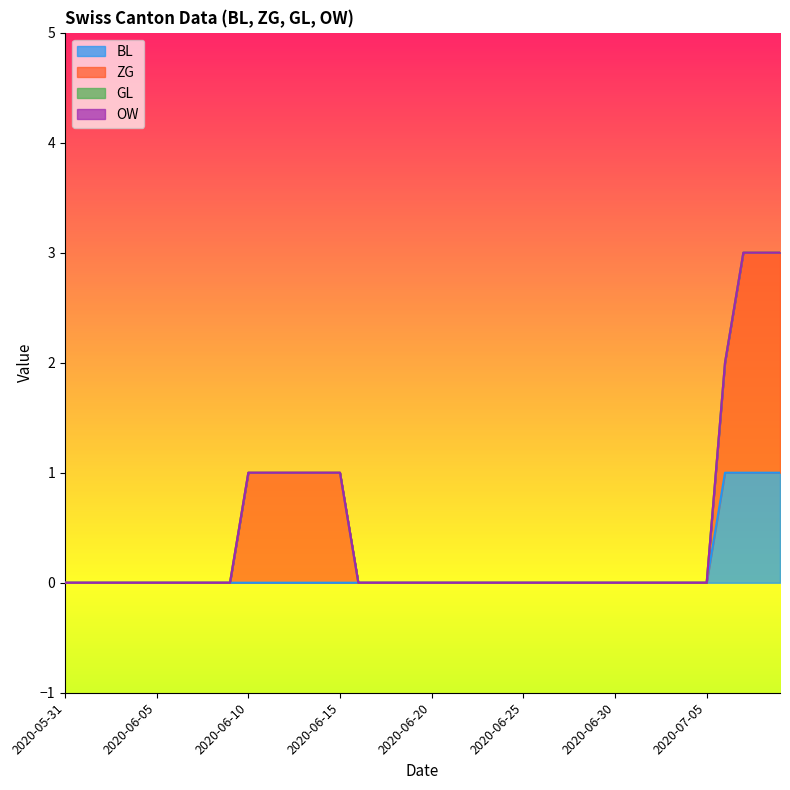

At how many categories does at least one series exceed 1?

3